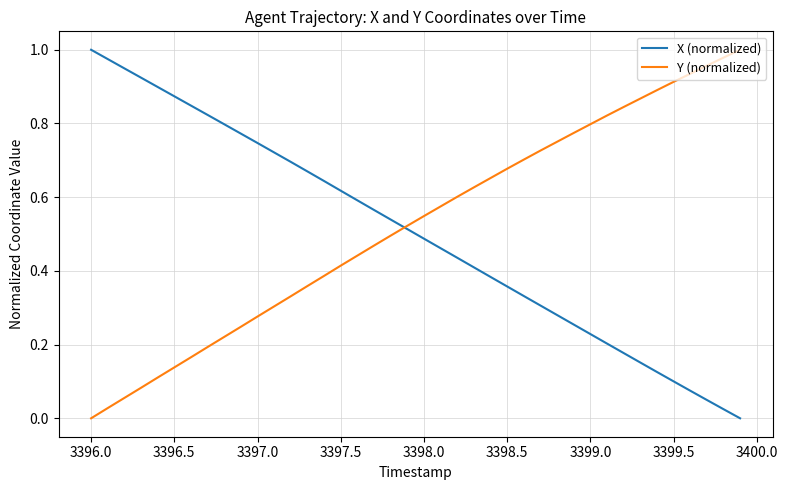

What are all the series names shown in the legend?

X (normalized), Y (normalized)